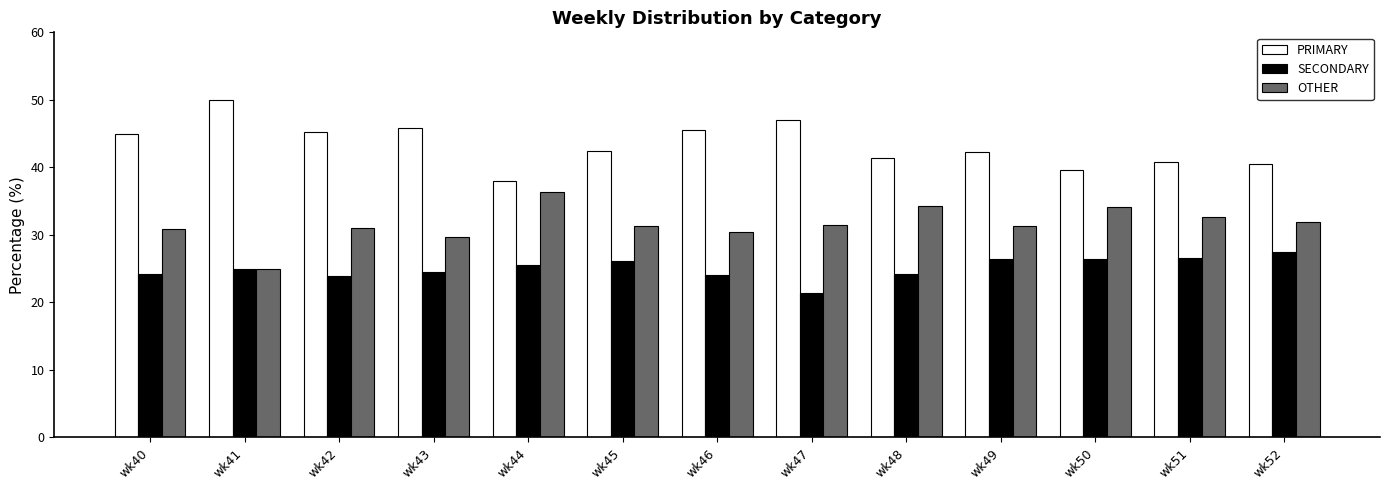

What is the approximate value of SECONDARY at wk46?

24.1